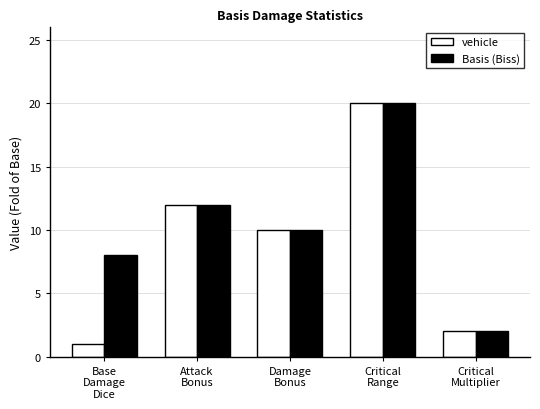

At how many categories does at least one series exceed 13?

1